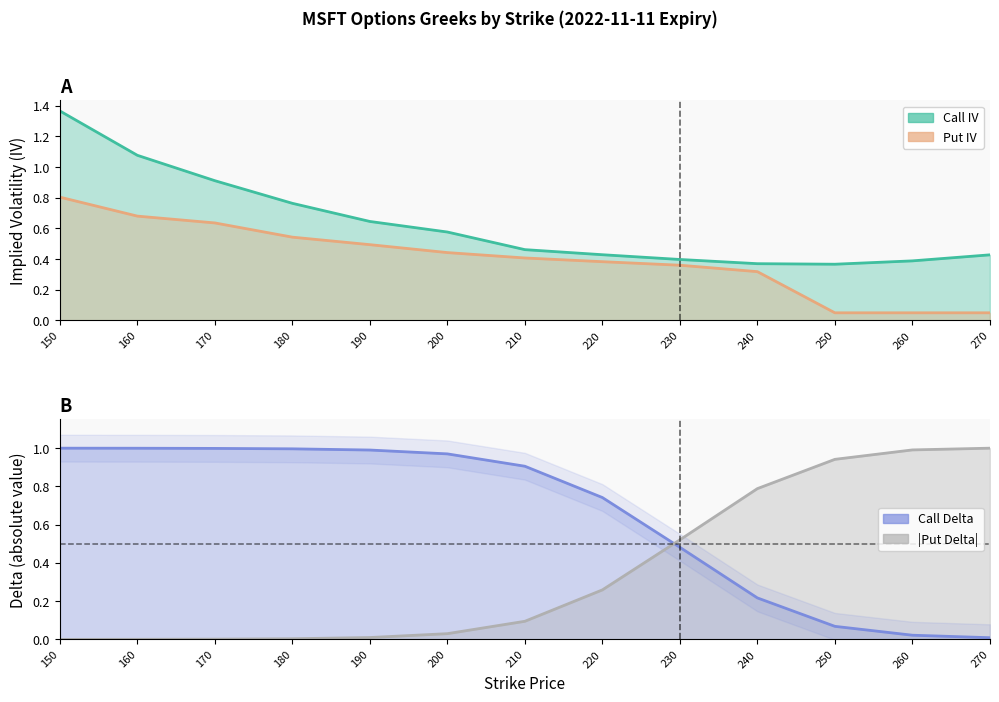

What is the total value across all series at 220?

1.8